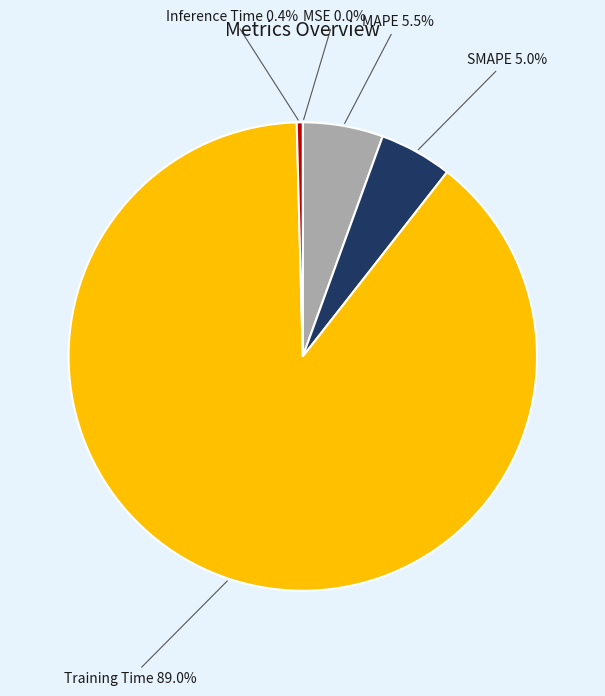

What percentage is NOT represented by MAPE?

94.5%